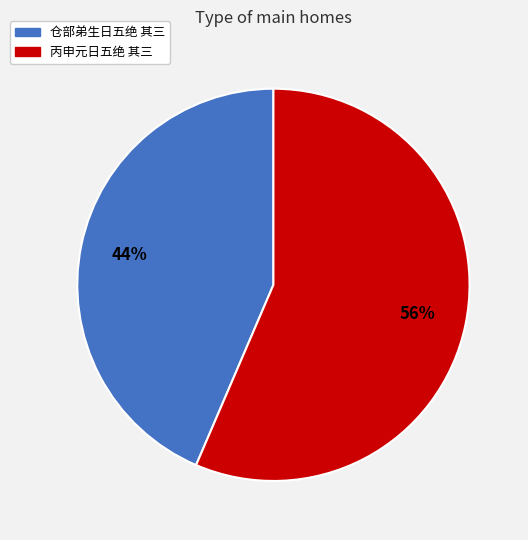

Approximately how many times larger is the value at 丙申元日五绝 其三 compared to 仓部弟生日五绝 其三?

1.3